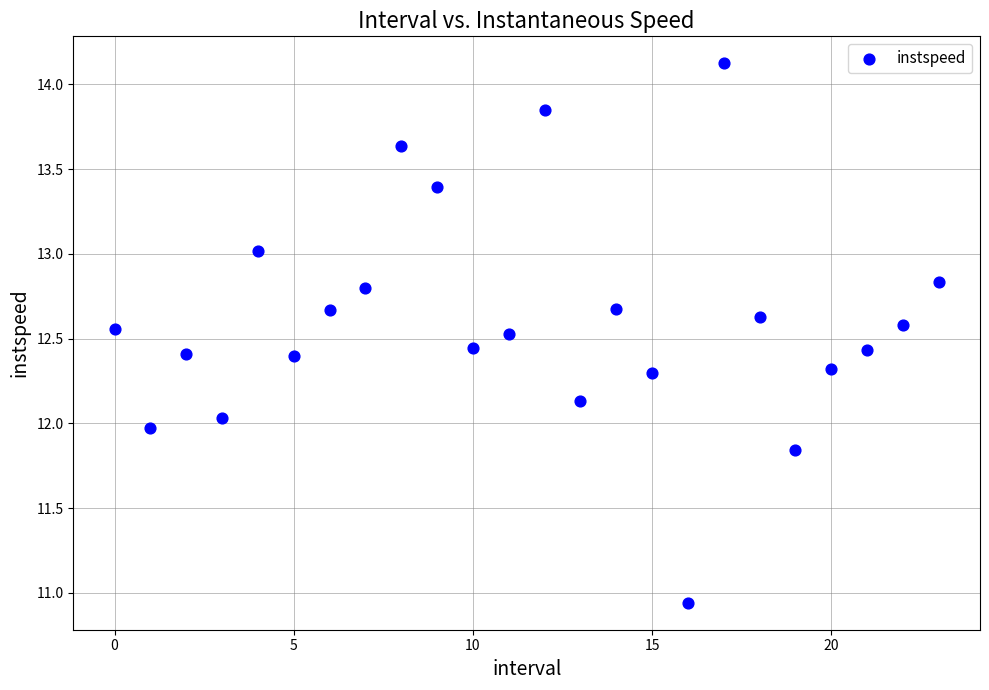

What is the range of Y values (max minus min)?

3.2